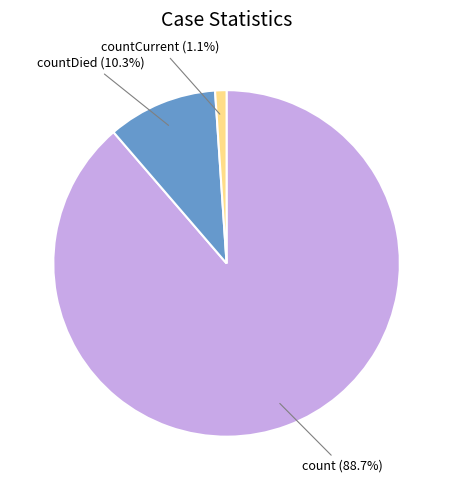

True or false: countDied accounts for 10% of the total.

True